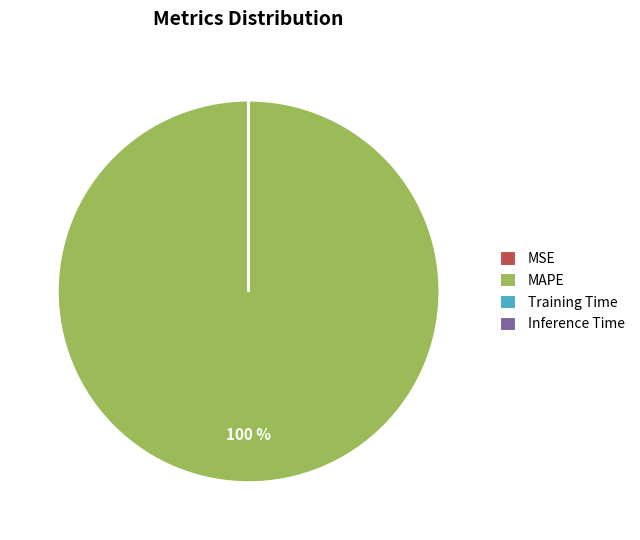

Is it true that MAPE is 90% of the pie?

False